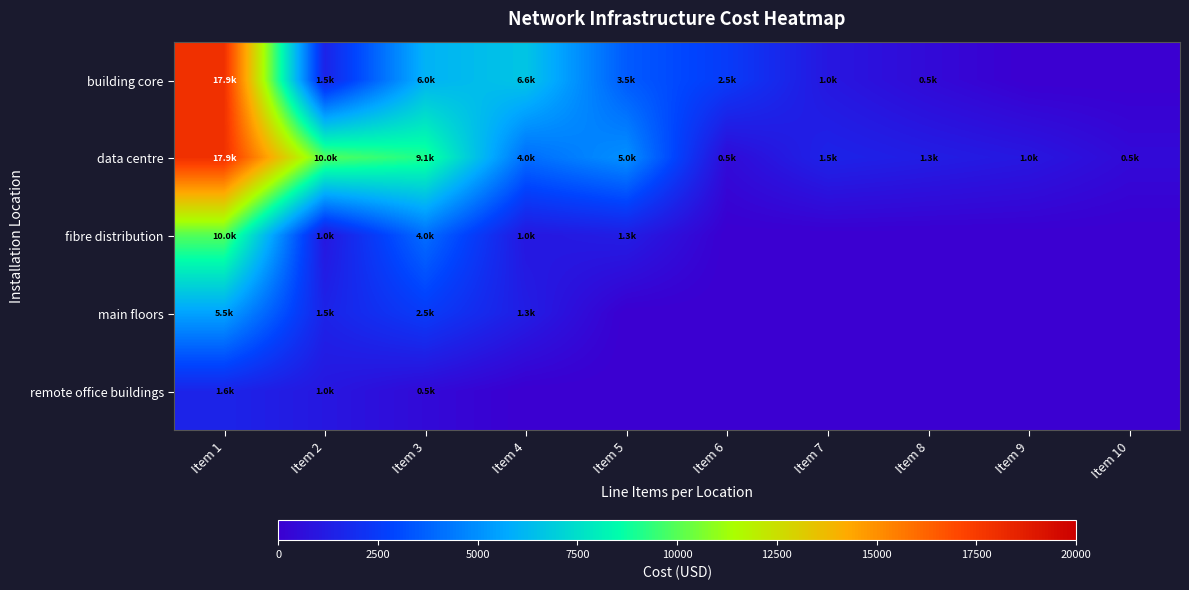

Which has a higher value, Item 1 or Item 4?

Item 1